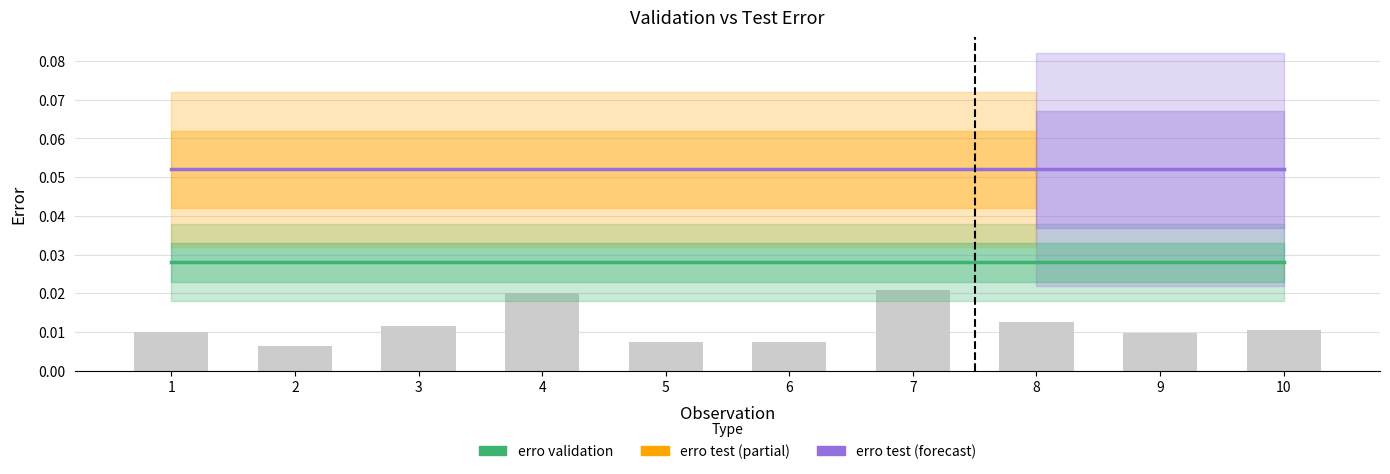

The value of erro test at 3 is 0.1. True or false?

True